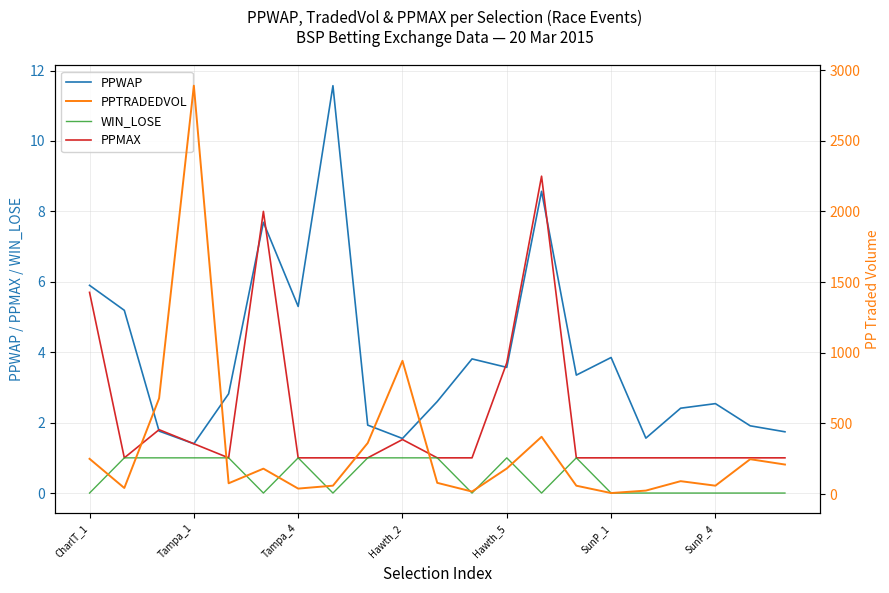

Which category has the lowest value across all series?

CharlT_1